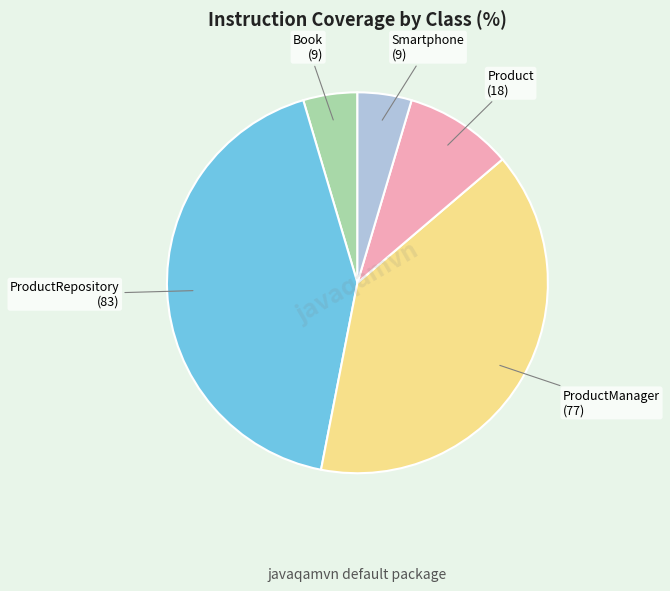

How many slices are in this pie chart?

5